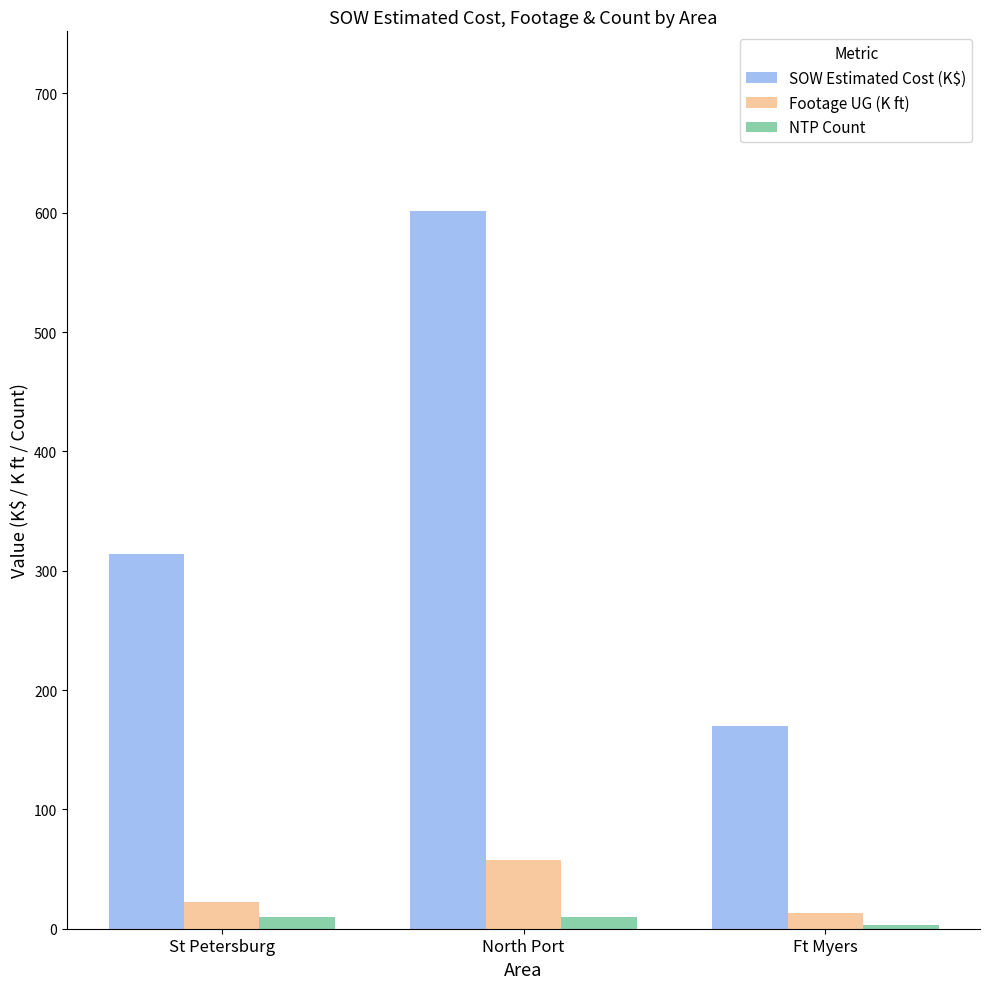

Which label corresponds to the largest value in the chart?

North Port